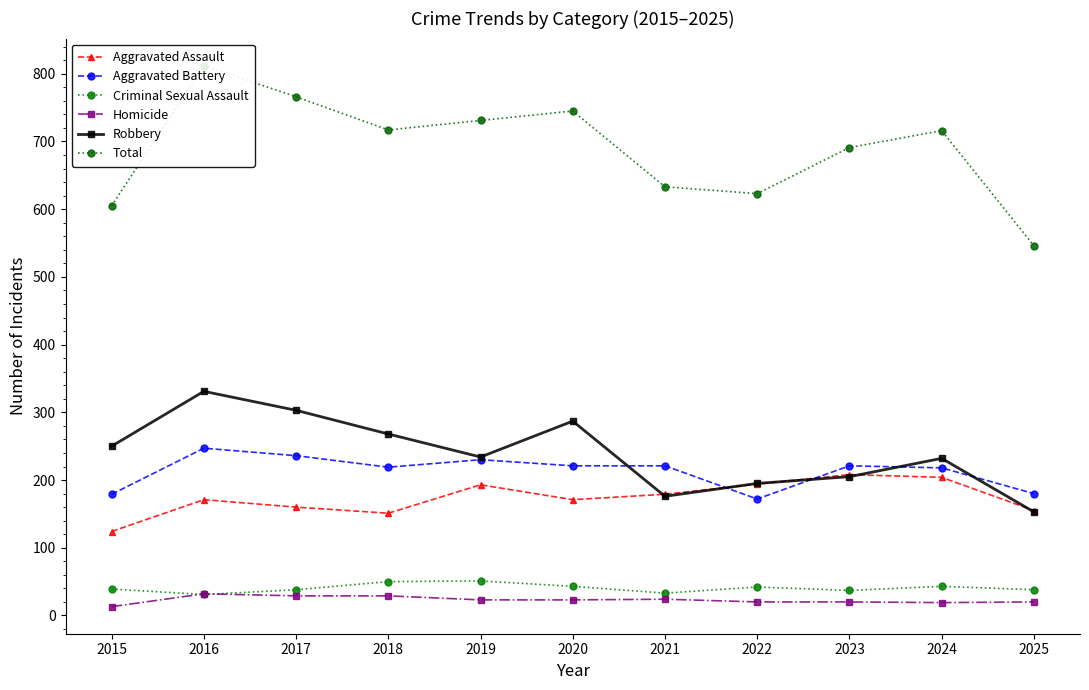

Count the number of data series in this chart.

6